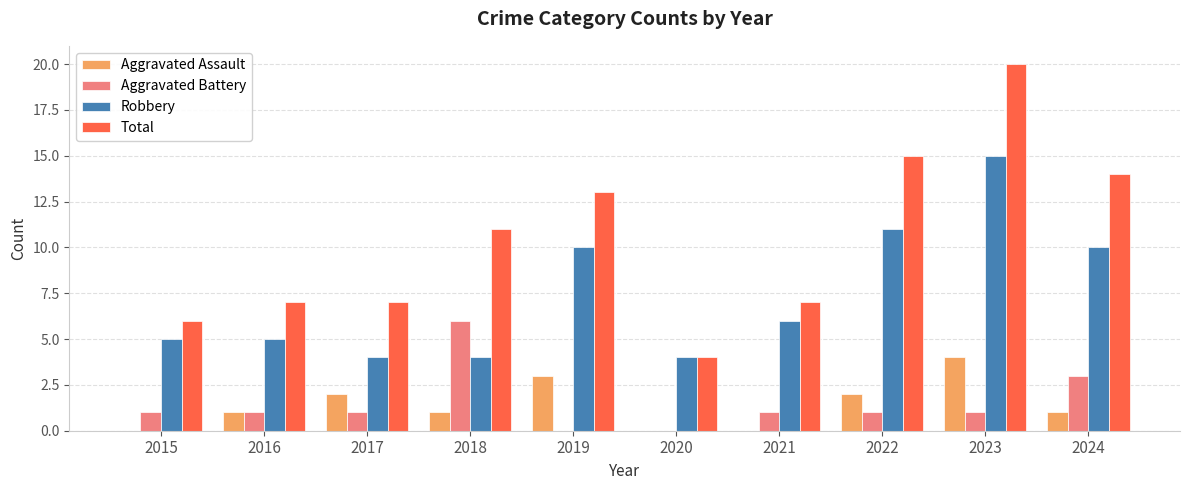

Is it true that Aggravated Assault equals -1 at 2021?

False